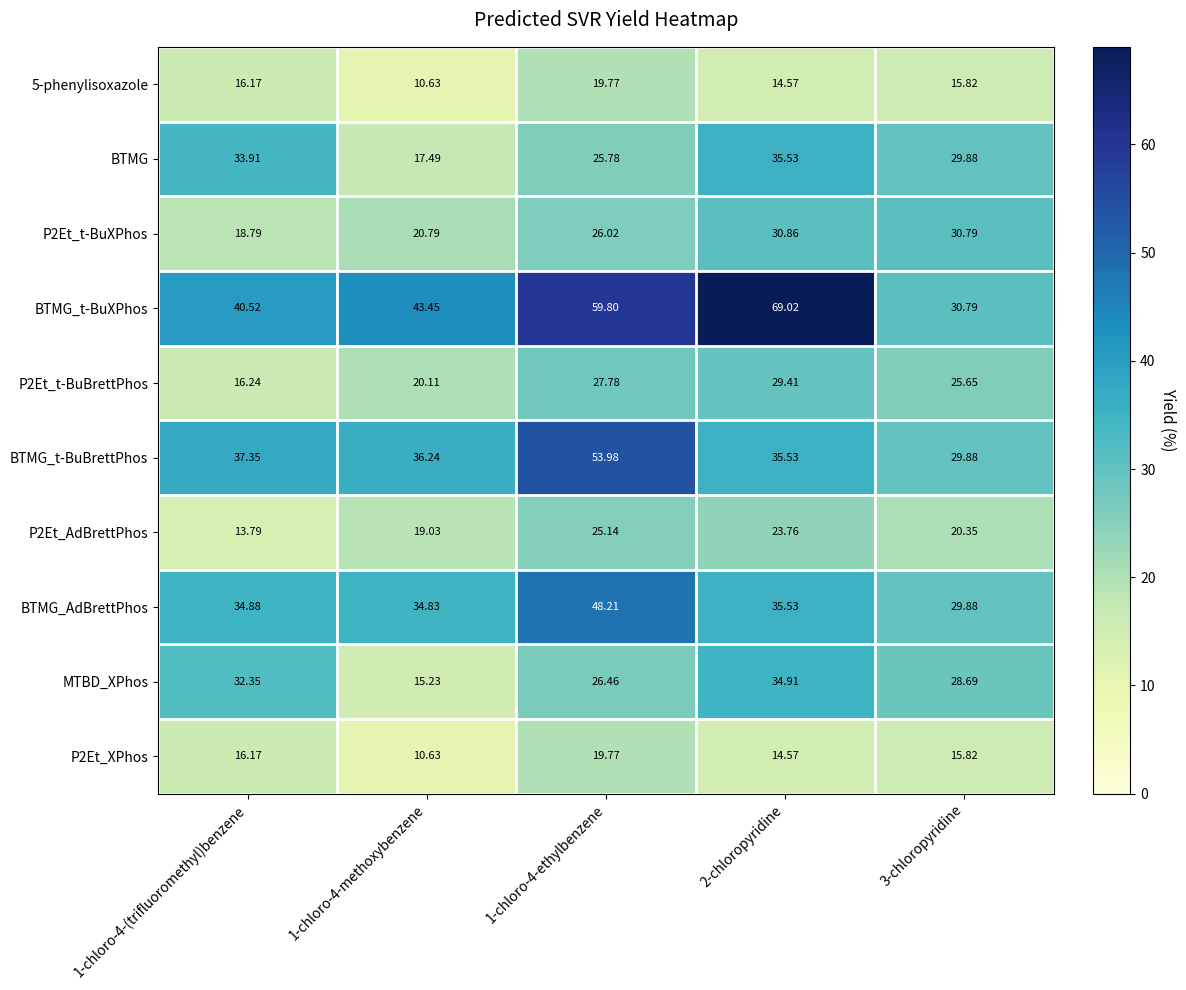

How many categories are shown in the chart?

5